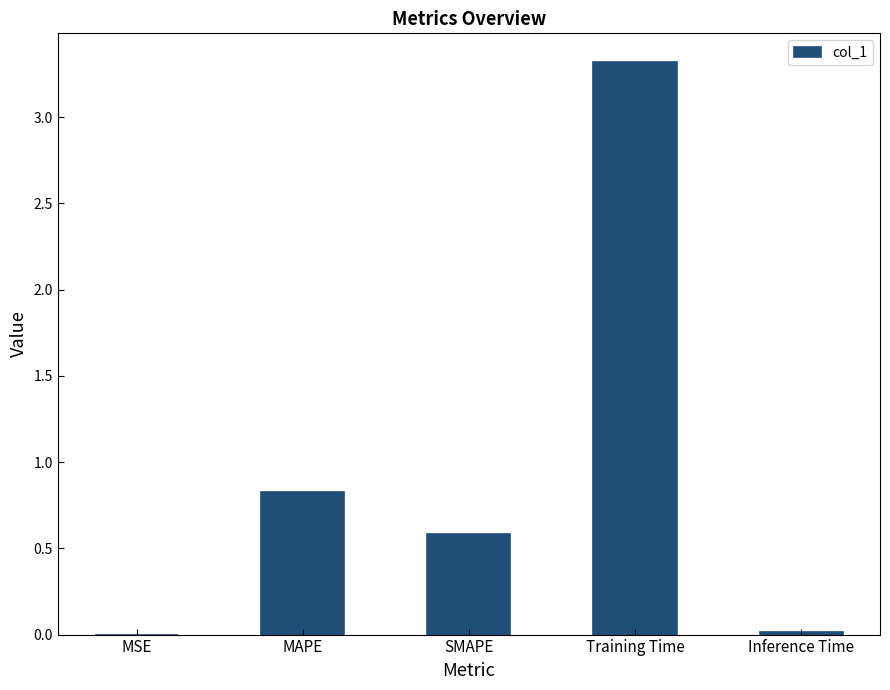

The value at Training Time is 1.7. True or false?

False